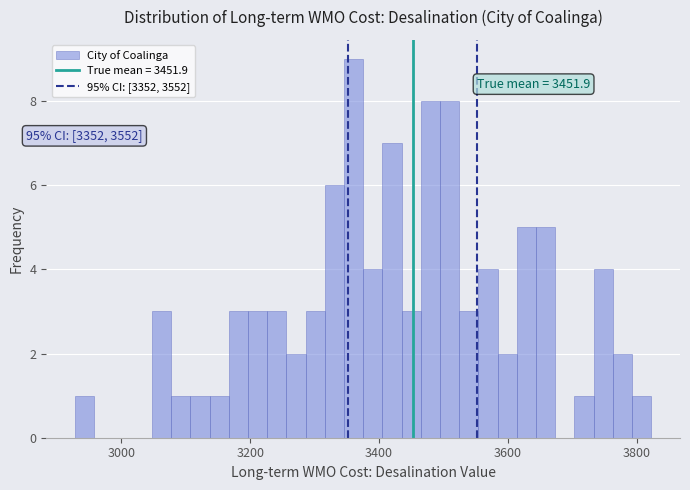

Read against the x-axis, roughly where is the centre of the tallest bar?

3360